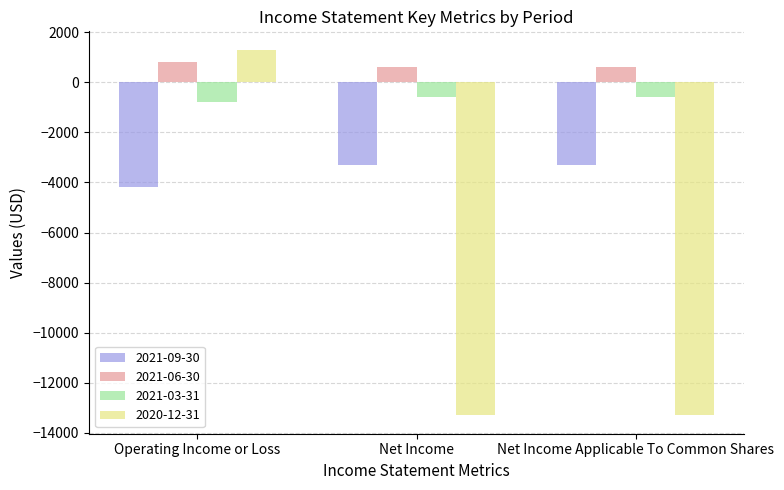

Rank the series by their maximum value, from lowest to highest.

2021-09-30, 2021-03-31, 2021-06-30, 2020-12-31